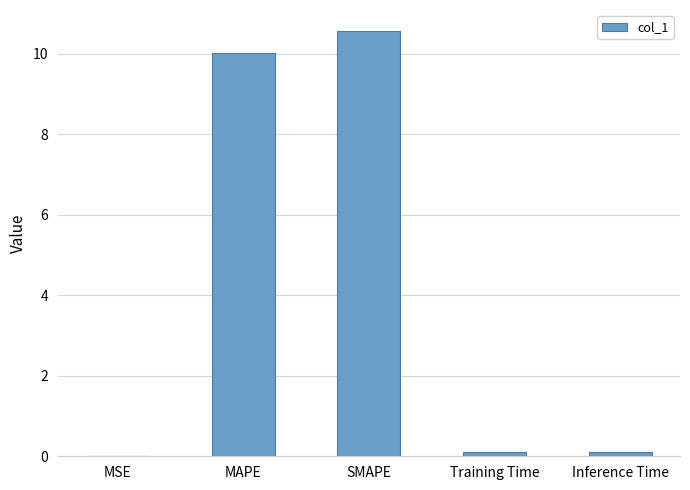

Are the bars grouped side by side (vs. stacked)?

No